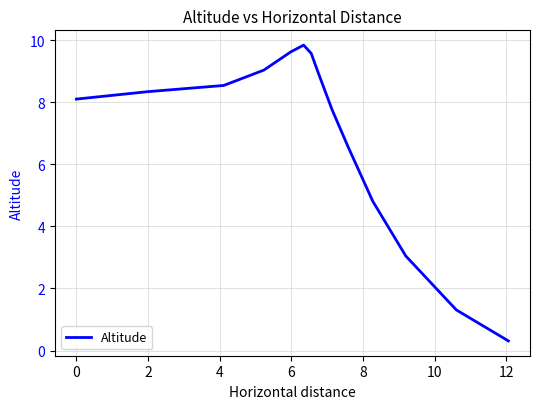

What is the smallest value displayed?

0.3